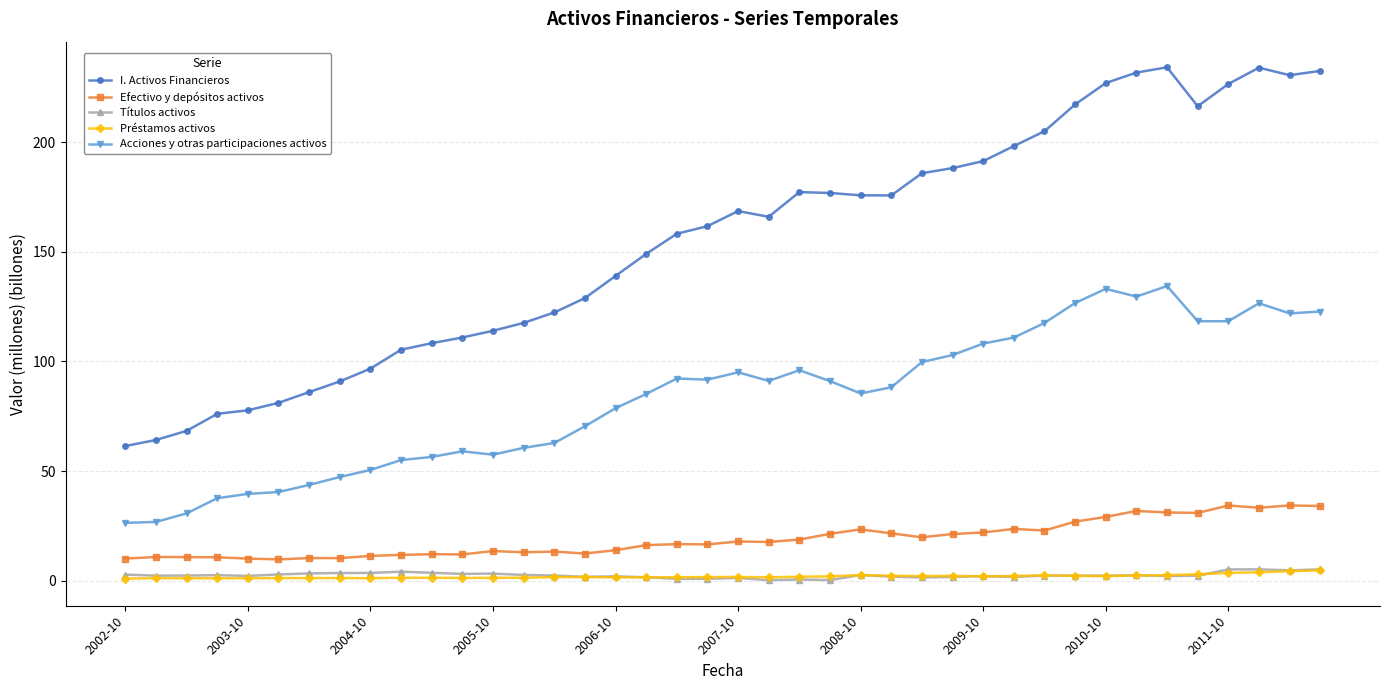

What is the value of the Efectivo y depósitos activos point at the 20th from the left?

16.6